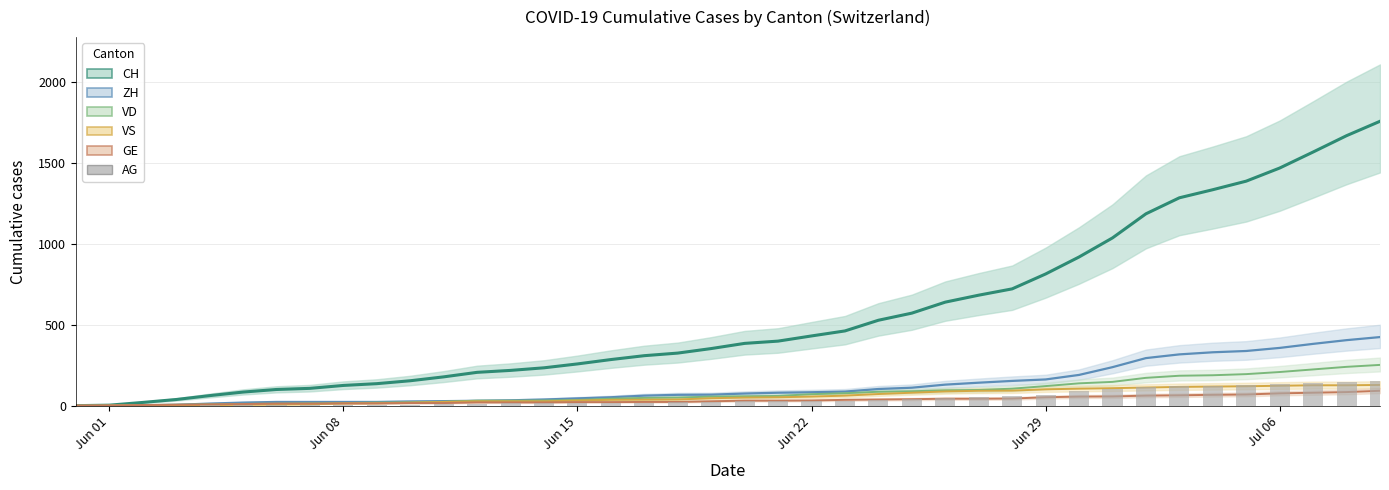

What is the greatest value displayed?

1758